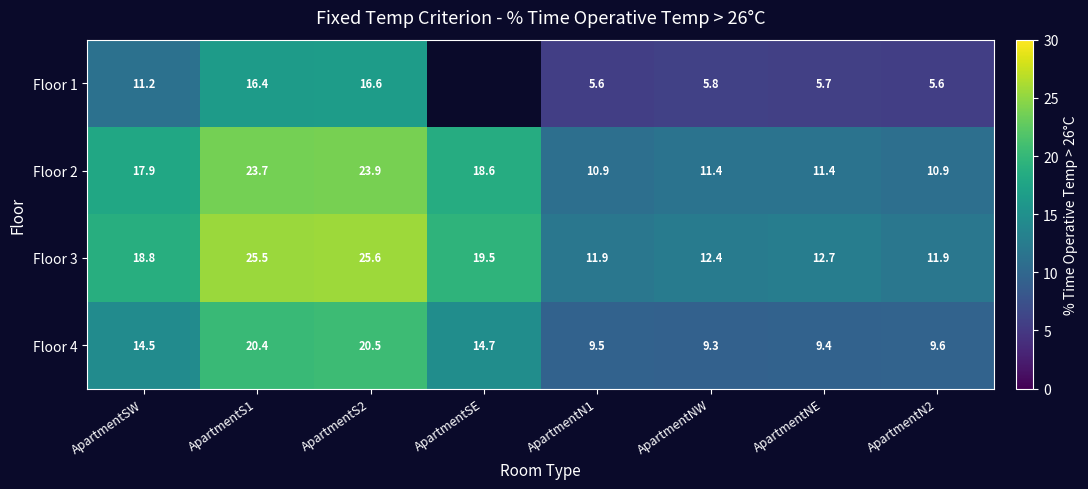

What is the maximum value for Floor 2?

23.9